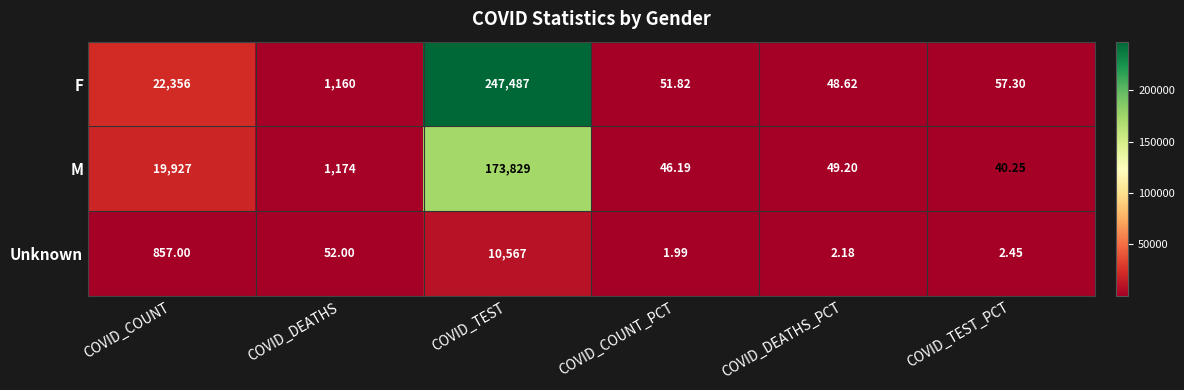

Count the number of categories in the chart.

6